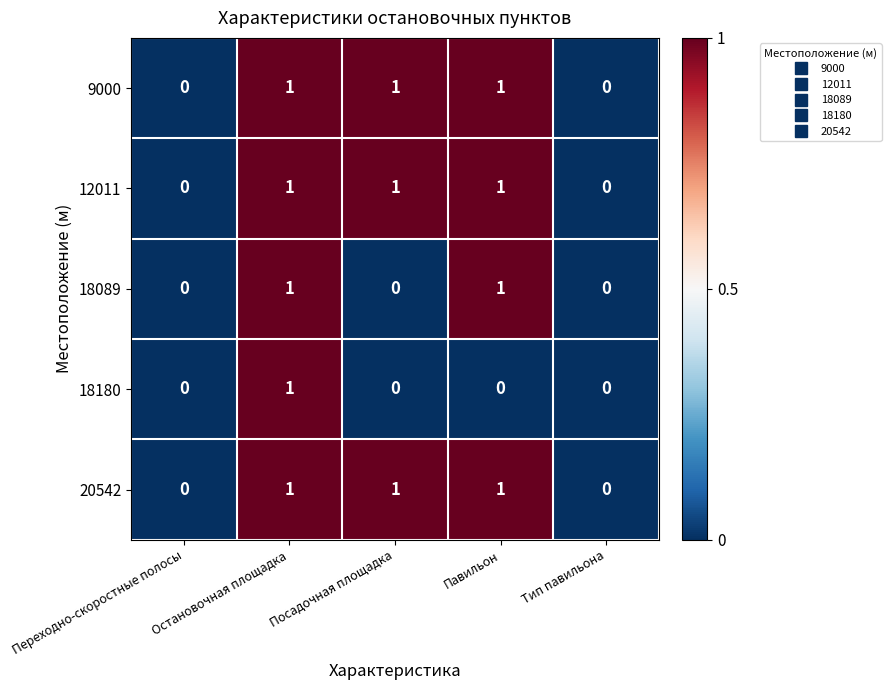

What is the sum of all 9000 values?

3